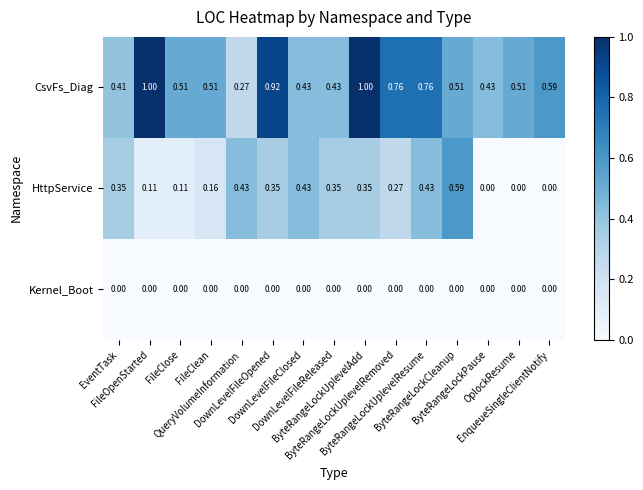

Rank the series by their maximum value, from highest to lowest.

CsvFs_Diag, HttpService, Kernel_Boot